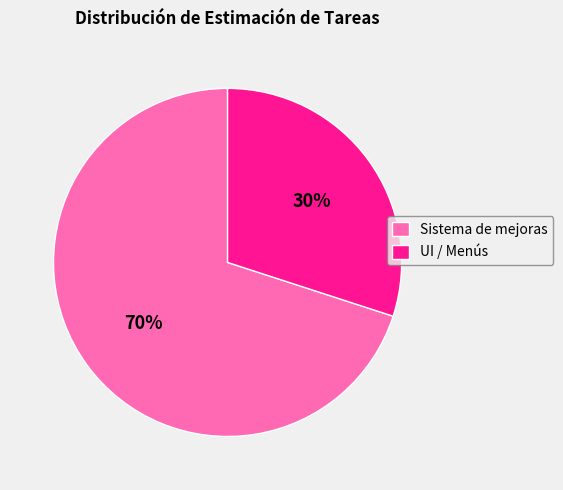

What is the ratio of the value at UI / Menús to the value at Sistema de mejoras?

0.4